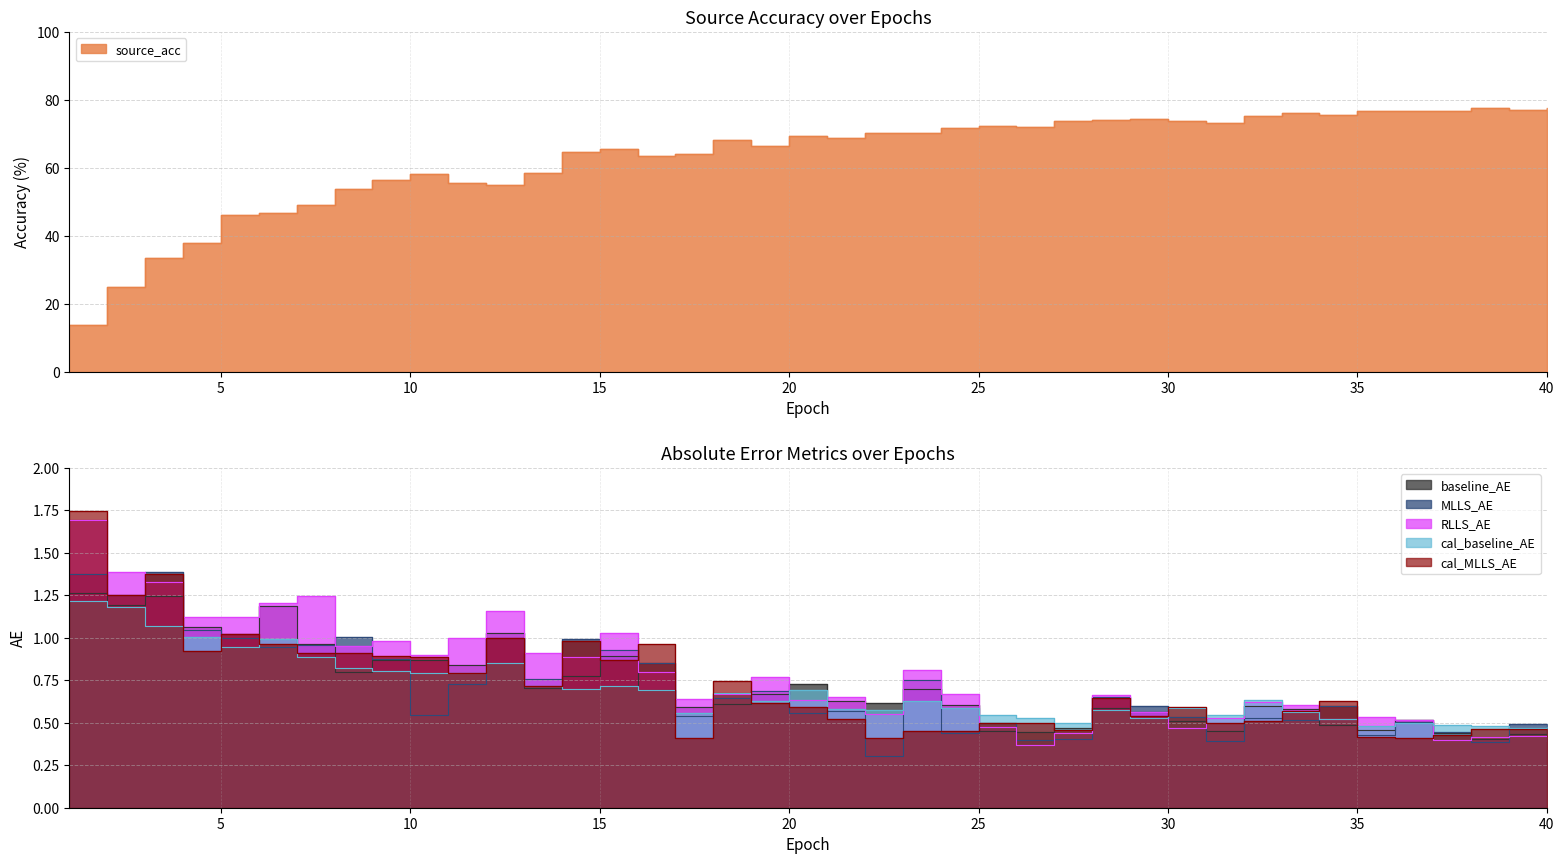

The cal_baseline_AE series shows 0.3 at 40. True or false?

False